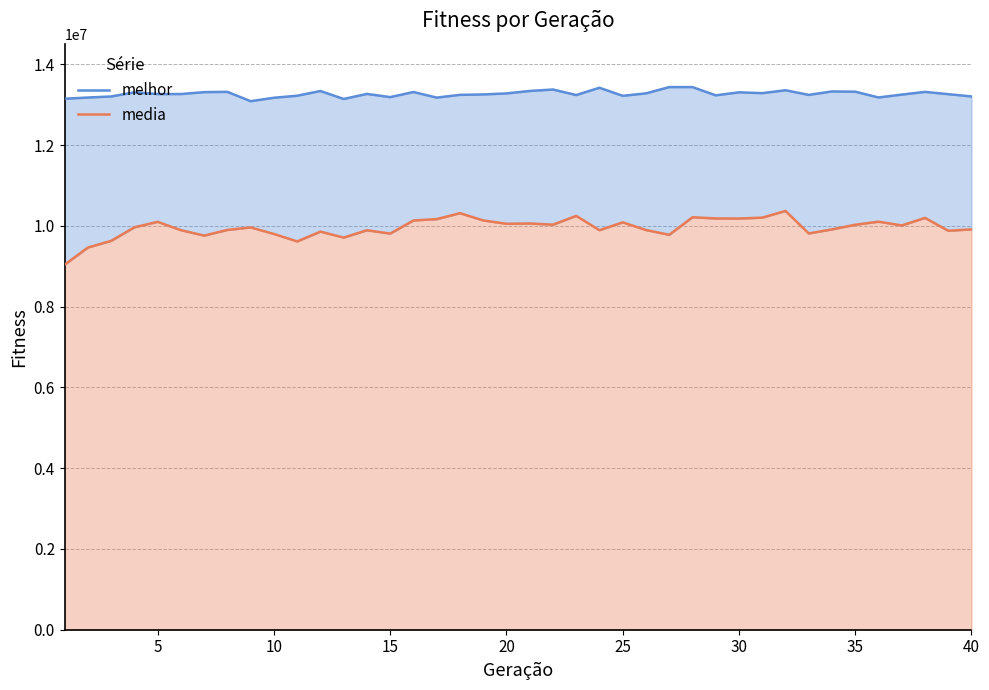

How many data points in melhor are less than 13261621?

19